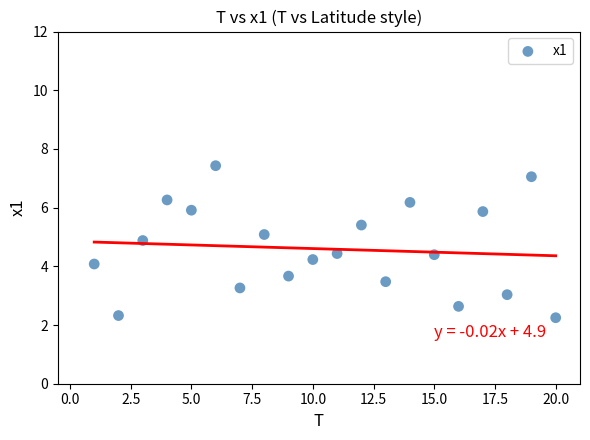

What is the range of X values (max minus min)?

19.0